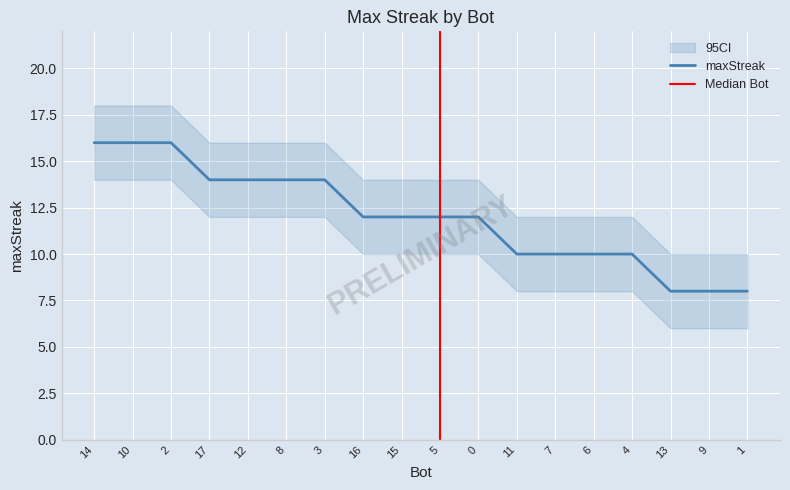

Between 11 and 3, which is larger?

3